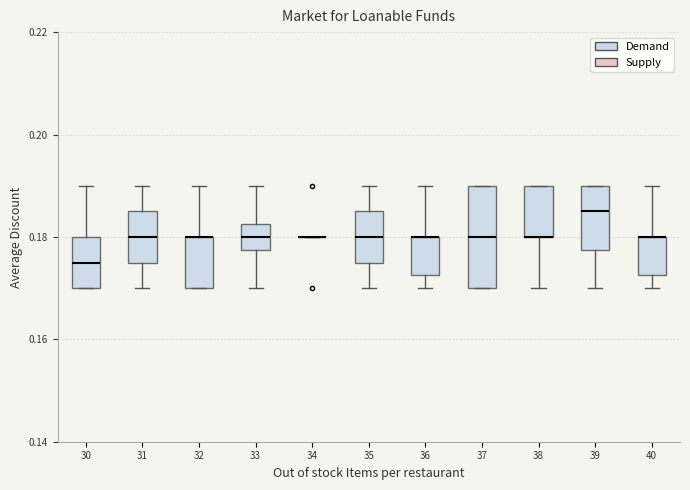

Reading left to right, transcribe this box plot: for each box, give where its median line is, the range the box spans, and where its two whiskers end, as read against the y-axis. The values are not printed on the chart, so give them approximately, as read against the axis.

30: median 0.176, box 0.170 to 0.180, whiskers 0.170 to 0.190
31: median 0.180, box 0.176 to 0.186, whiskers 0.170 to 0.190
32: median 0.180 (drawn on the box's upper edge), box 0.170 to 0.180, whiskers 0.170 to 0.190
33: median 0.180, box 0.178 to 0.182, whiskers 0.170 to 0.190
34: box collapsed to a line at 0.180, whiskers 0.180 to 0.180
35: median 0.180, box 0.176 to 0.186, whiskers 0.170 to 0.190
36: median 0.180 (drawn on the box's upper edge), box 0.172 to 0.180, whiskers 0.170 to 0.190
37: median 0.180, box 0.170 to 0.190, whiskers 0.170 to 0.190
38: median 0.180 (drawn on the box's lower edge), box 0.180 to 0.190, whiskers 0.170 to 0.190
39: median 0.186, box 0.178 to 0.190, whiskers 0.170 to 0.190
40: median 0.180 (drawn on the box's upper edge), box 0.172 to 0.180, whiskers 0.170 to 0.190